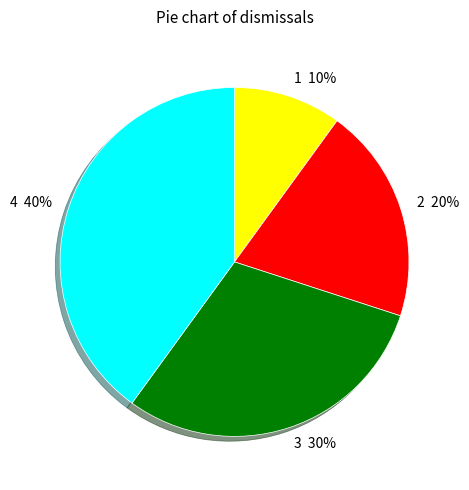

To the nearest percent, what portion does 1 represent?

10%